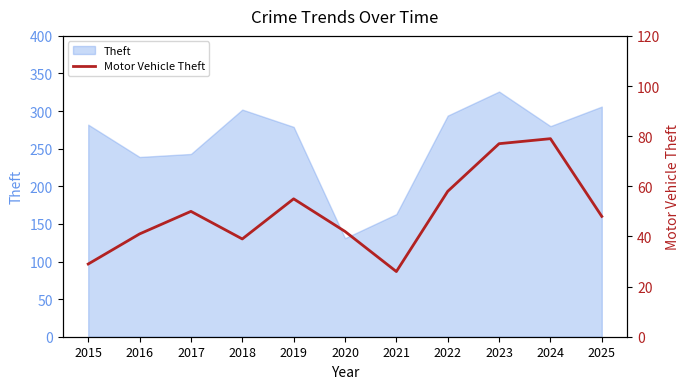

Between 2017 and 2021, which is larger?

2017